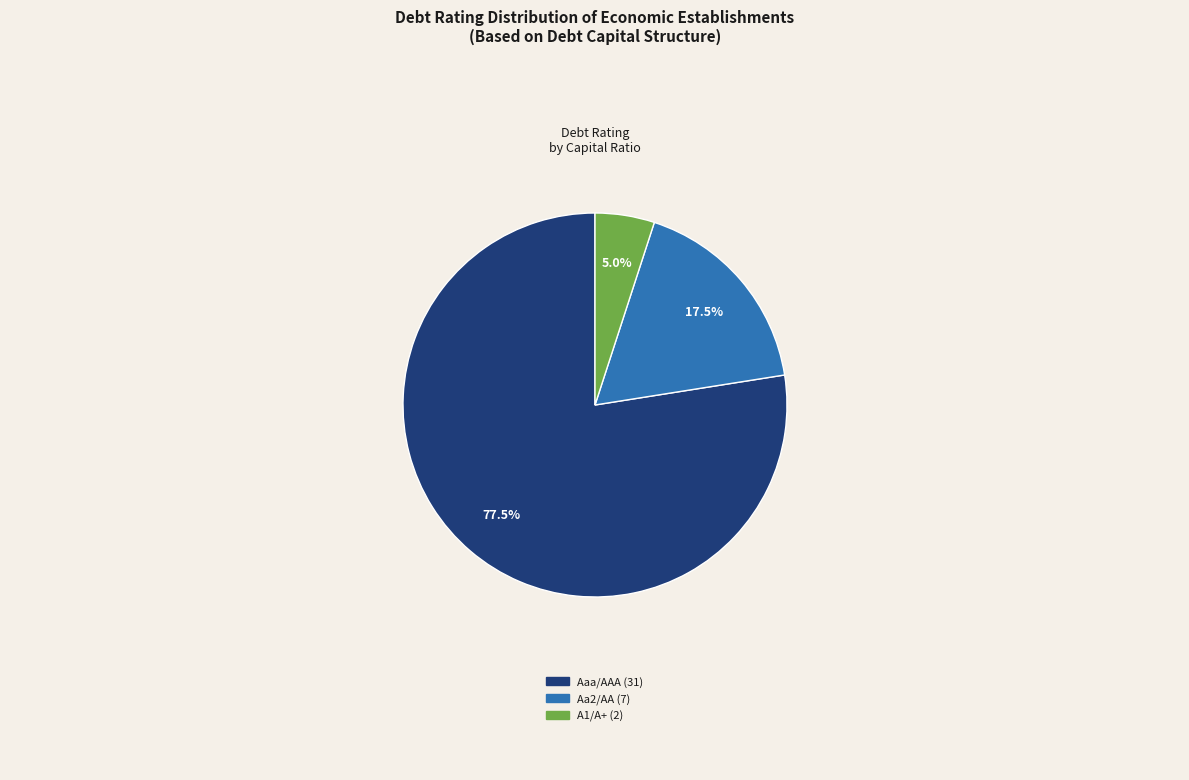

Rank the categories by value from highest to lowest.

Aaa/AAA, Aa2/AA, A1/A+